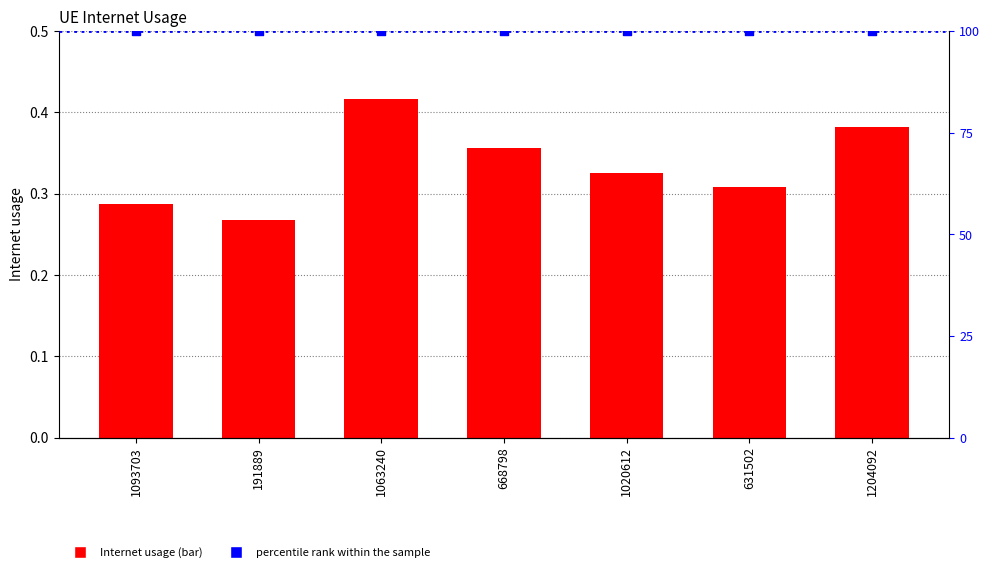

What are all the series names shown in the legend?

Internet usage, percentile rank within the sample